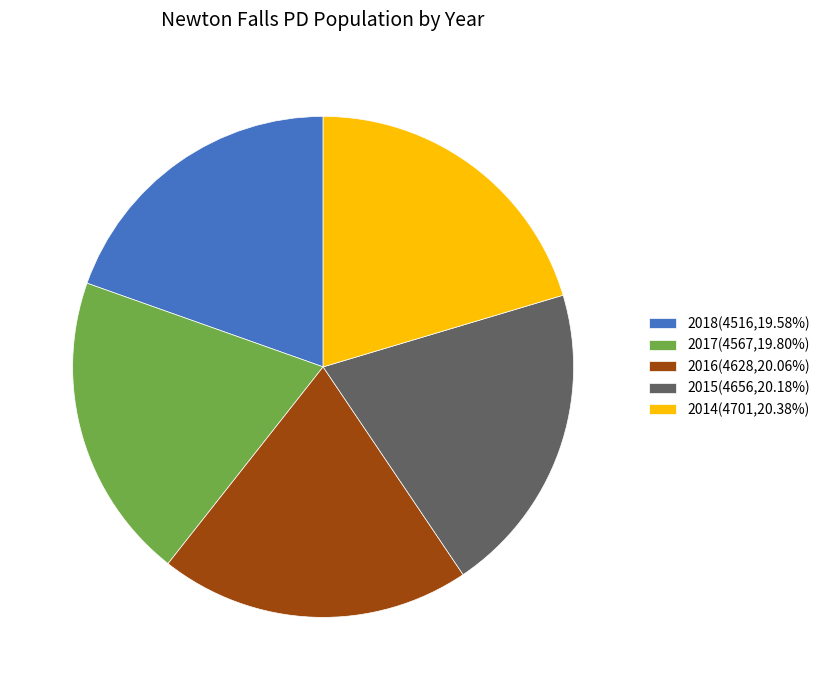

What is the ratio of the value at 2014 to the value at 2018?

1.0